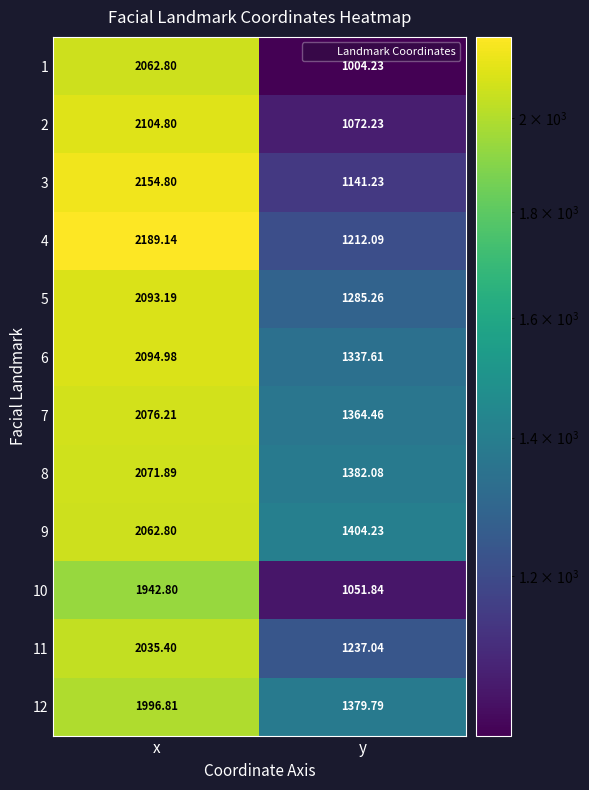

What is the smallest value displayed?

1004.2